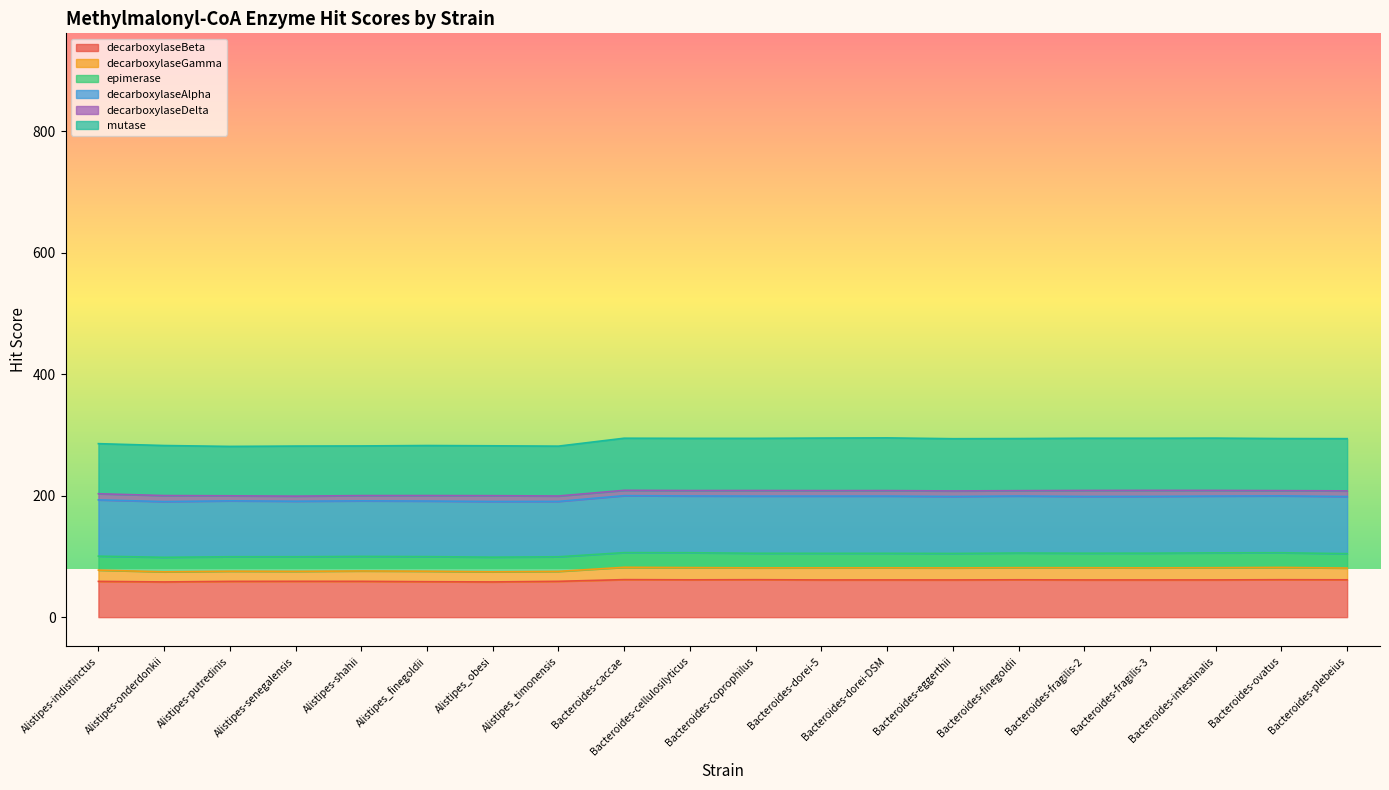

Is it true that hit_score.methylmalonyl-CoA-mutase equals 151.7 at Bacteroides-dorei-DSM?

False